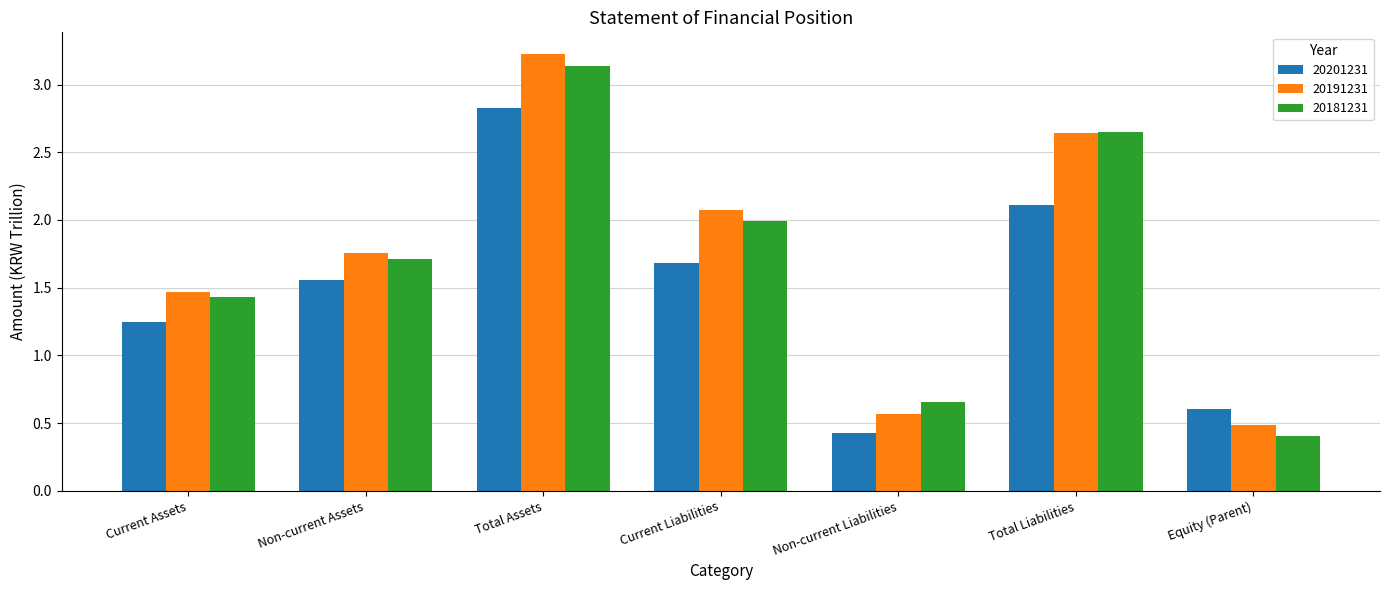

What position from the right is Non-current Assets?

6